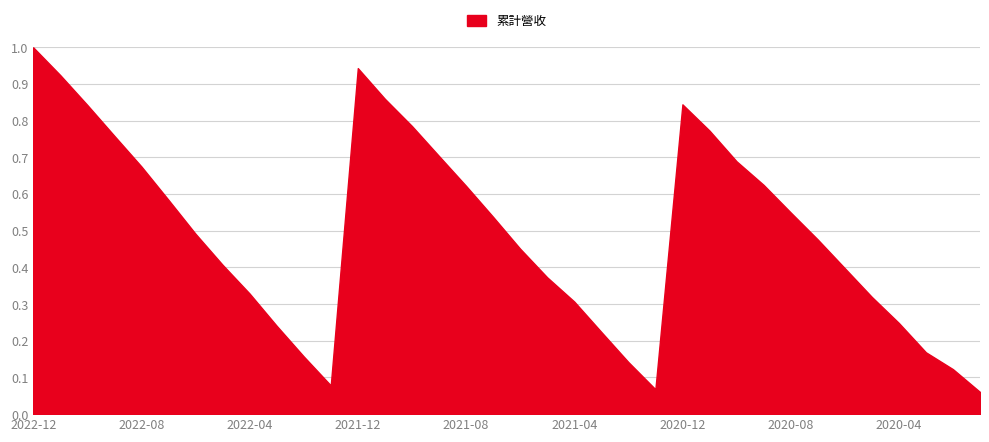

What is the greatest value displayed?

1.0